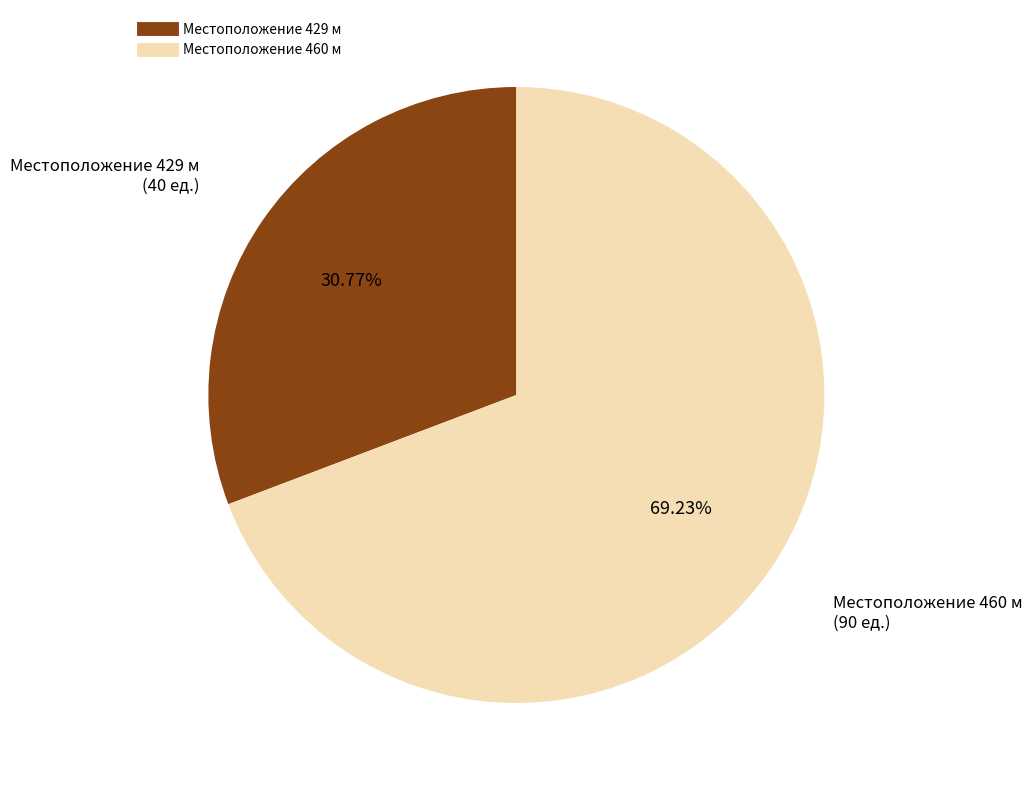

Is there a majority slice in this chart?

Yes